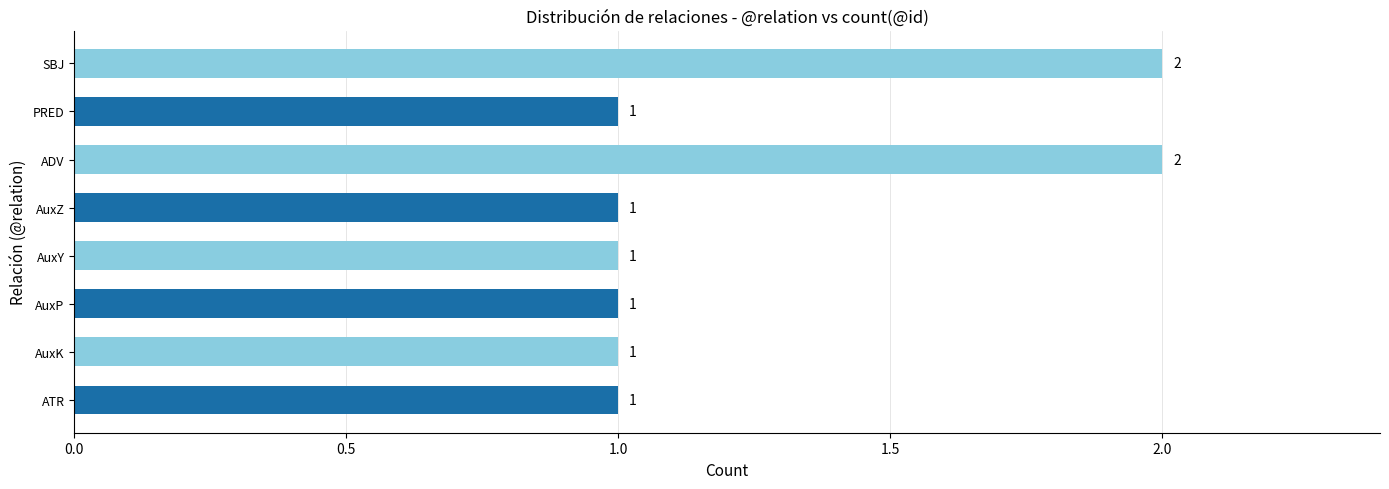

Is it true that the value at ADV is 2?

True